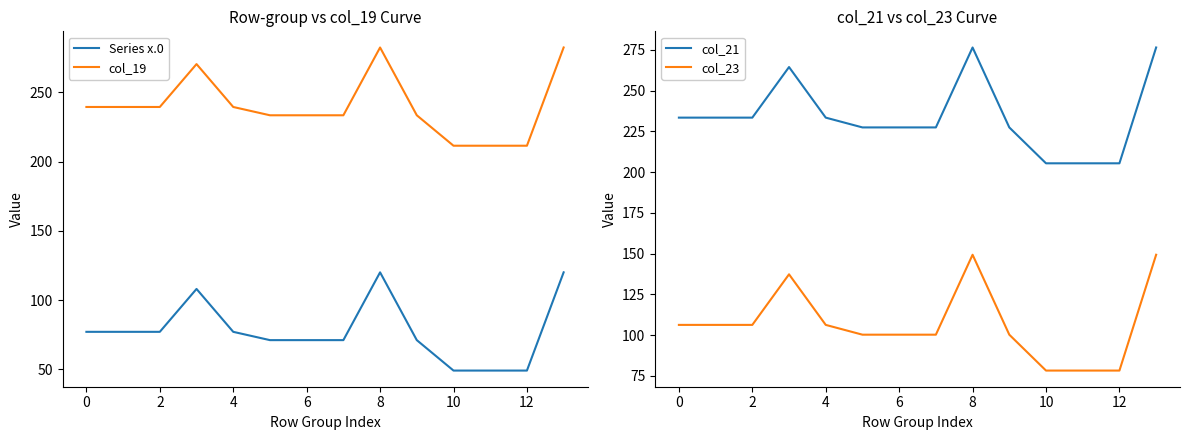

At which category is the sum across all series the highest?

14